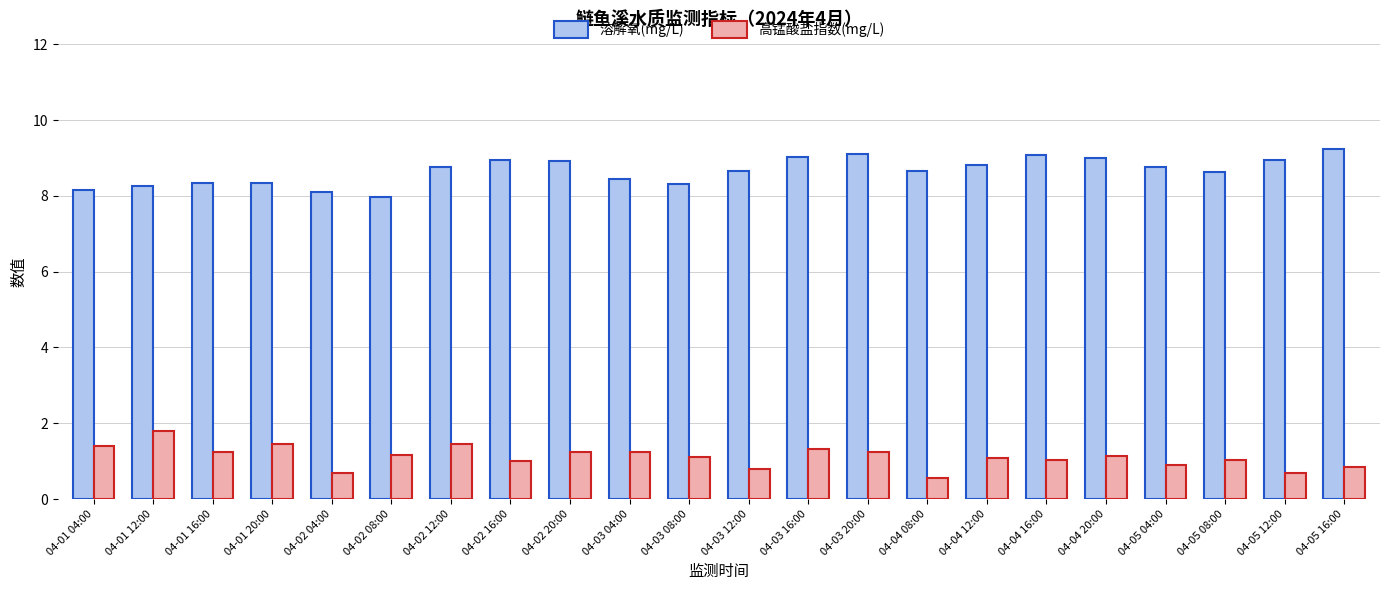

Does the chart contain any negative values?

No